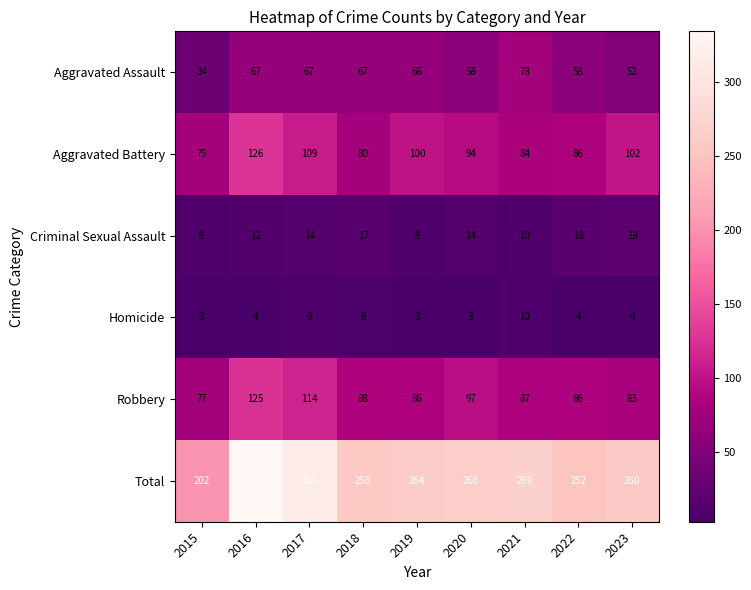

What is the minimum value shown in the chart?

3